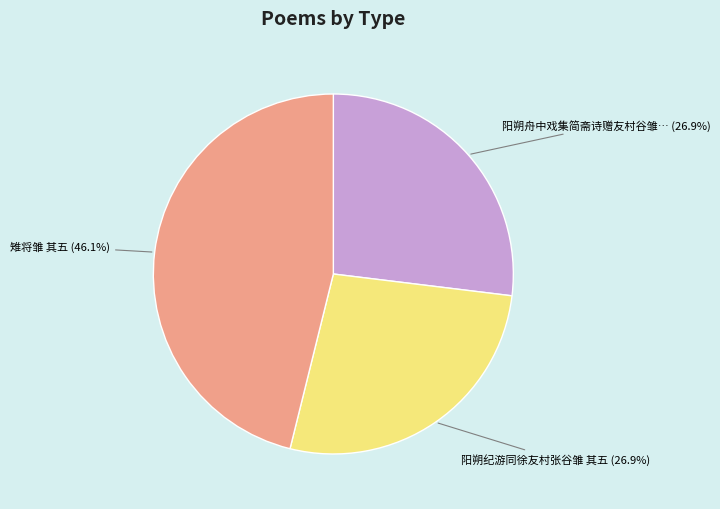

Does any single category account for the majority?

No